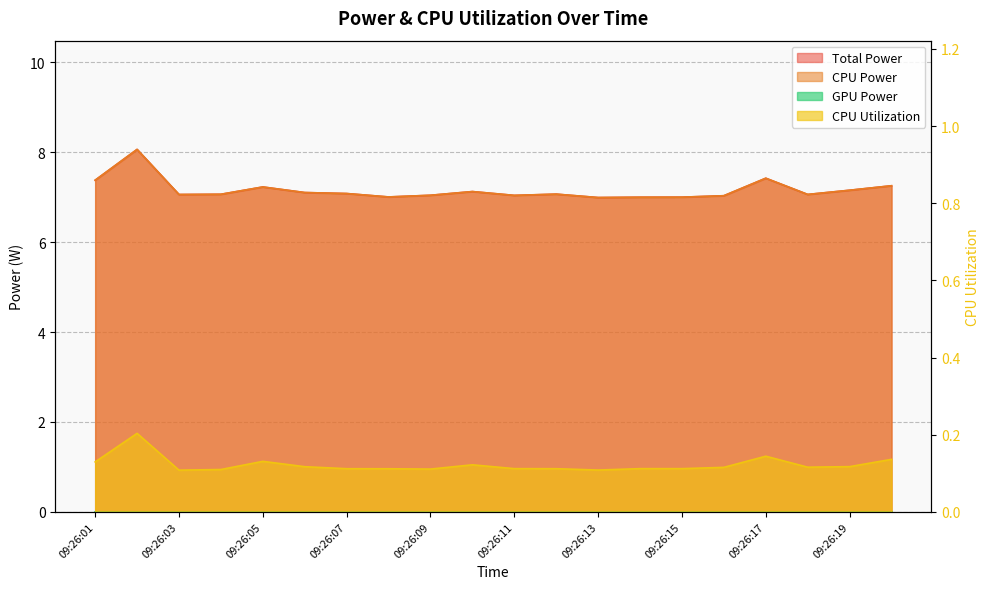

What is the approximate value of CPU Power at 09:26:01?

7.4